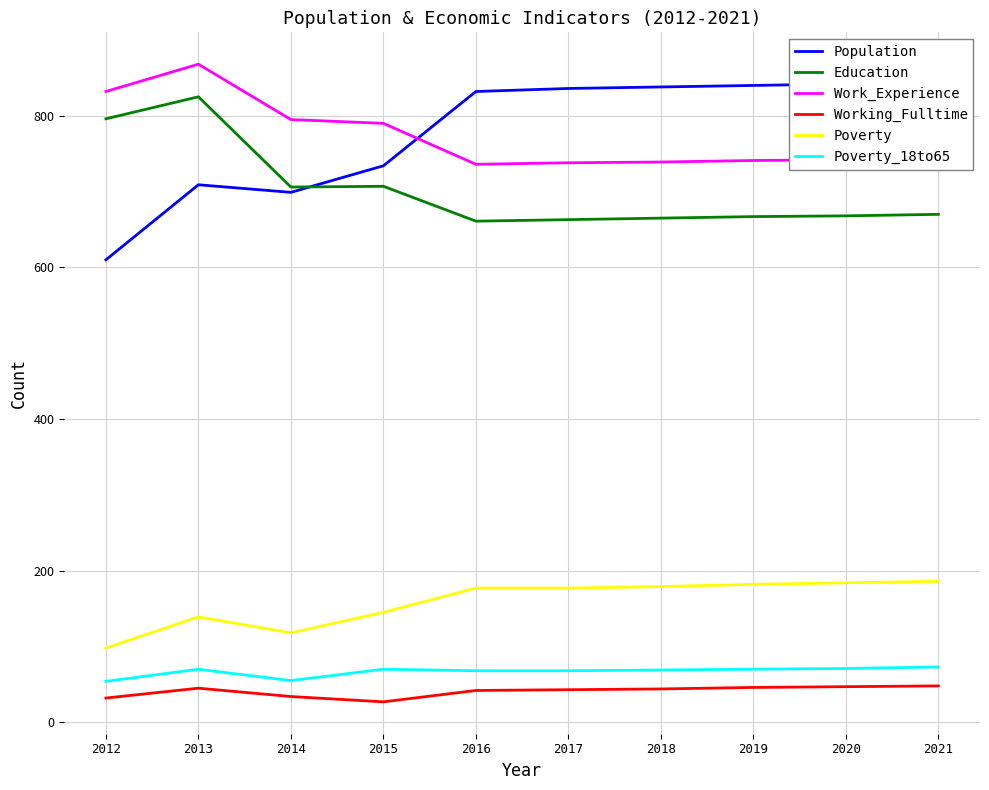

In Education, how many points are lower than both neighbors (excluding endpoints)?

2